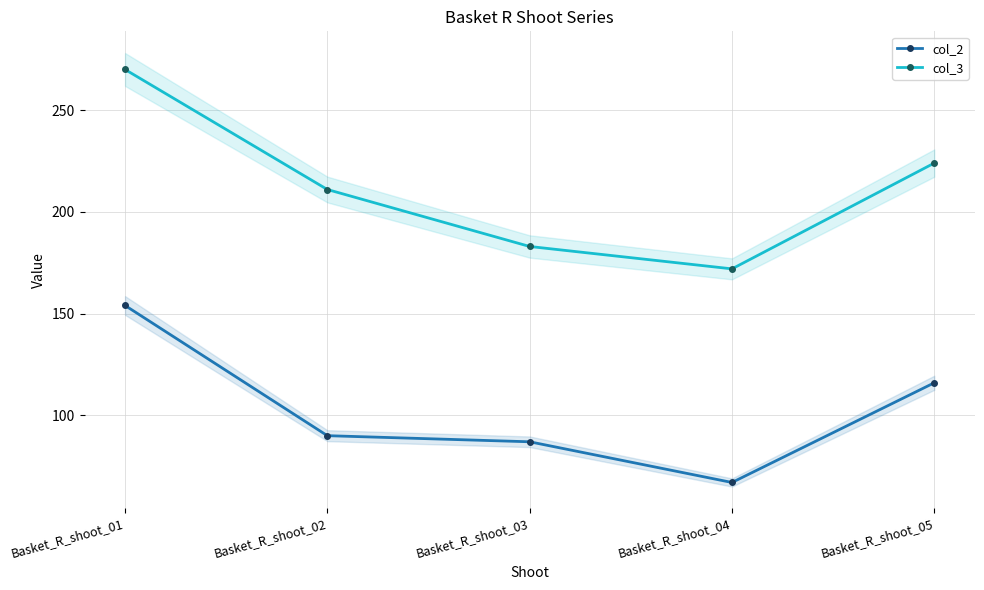

Where is the first local minimum for col_3?

Basket_R_shoot_04